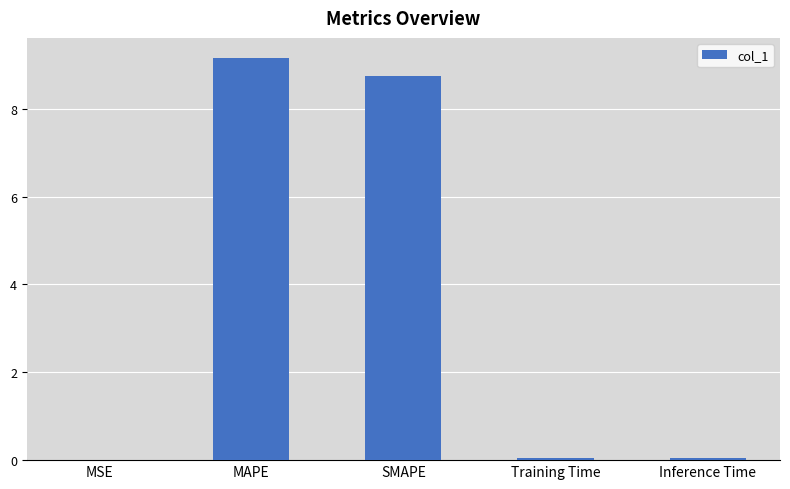

What is the sum of all values?

18.0